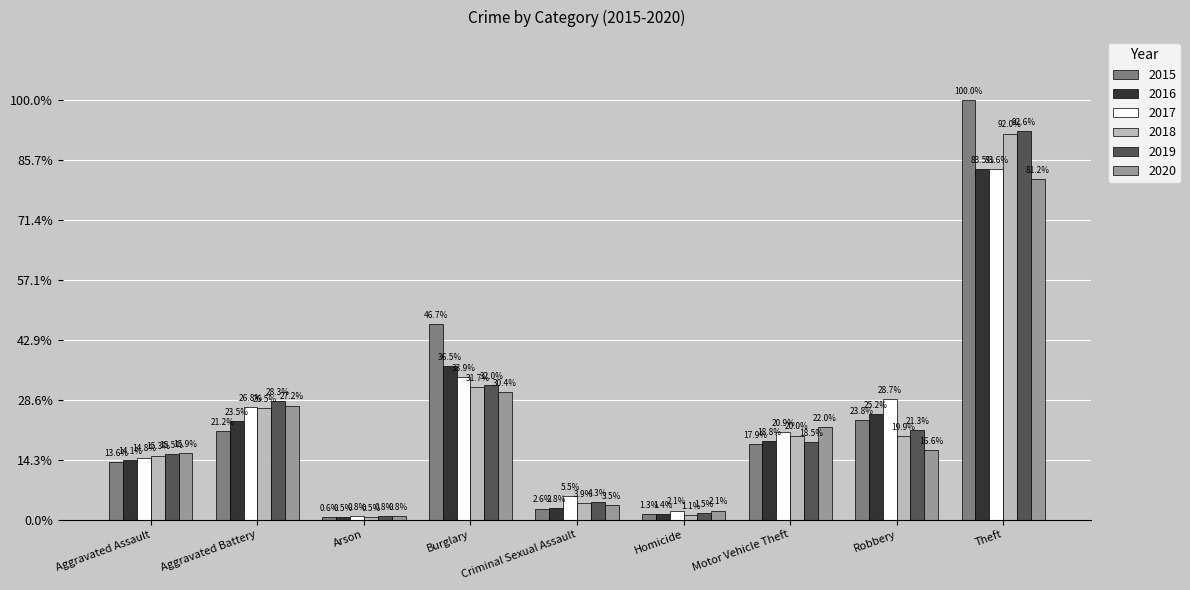

Does the chart contain stacked bars?

No